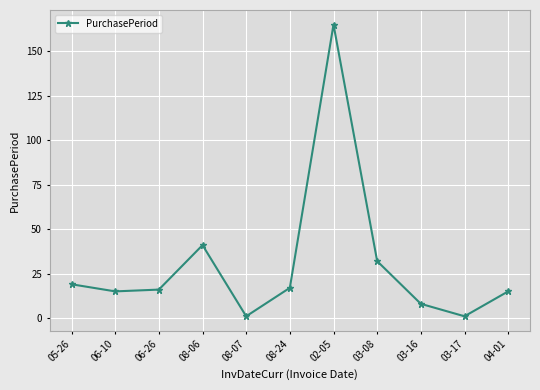

True or false: the data shows 8 at 03-16.

True